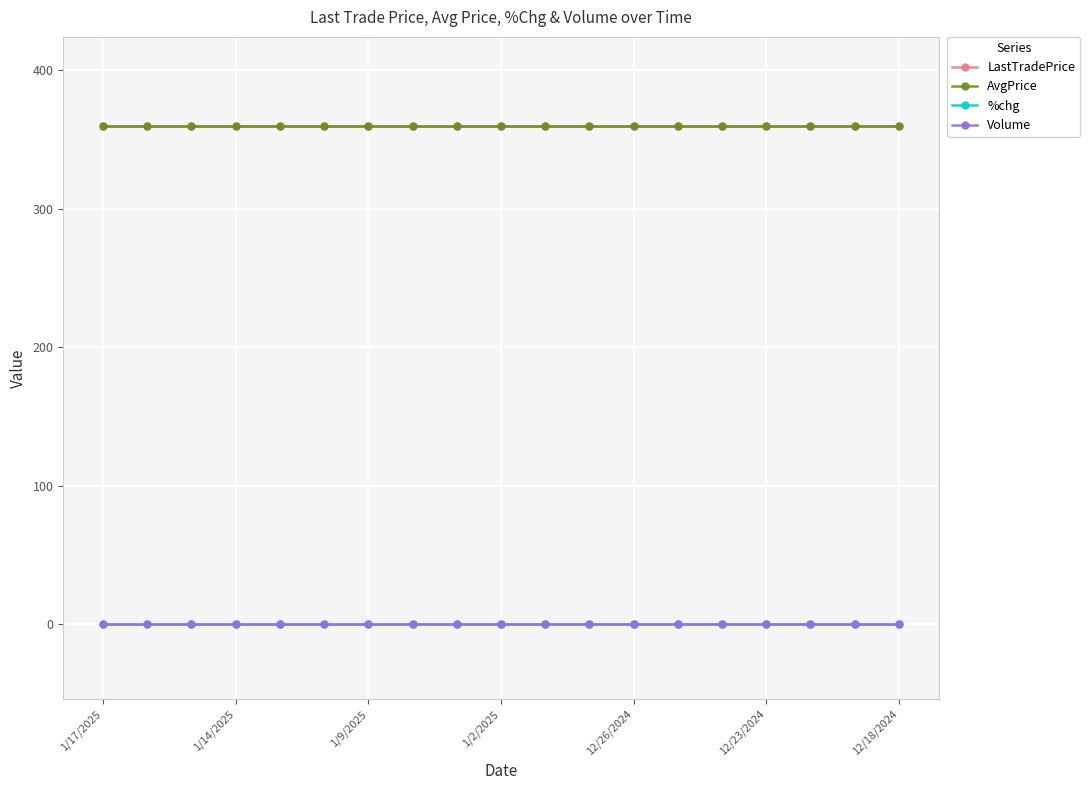

Does the chart have visible grid lines?

Yes